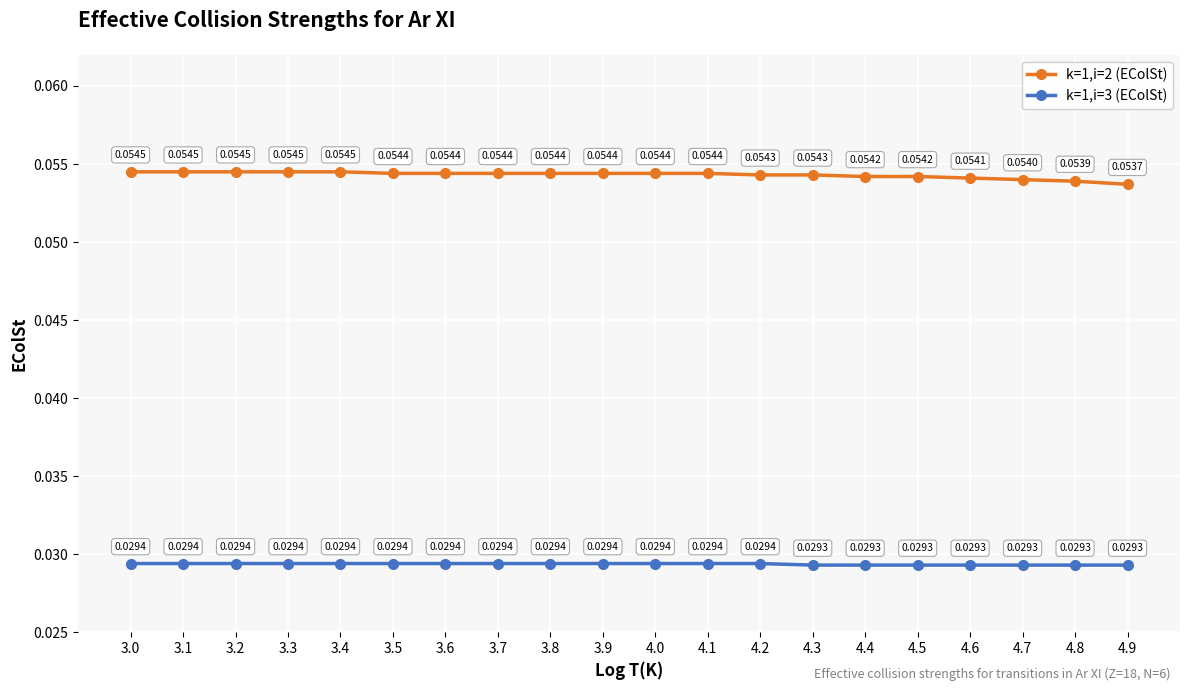

Is this an area chart (filled region under the line)?

No